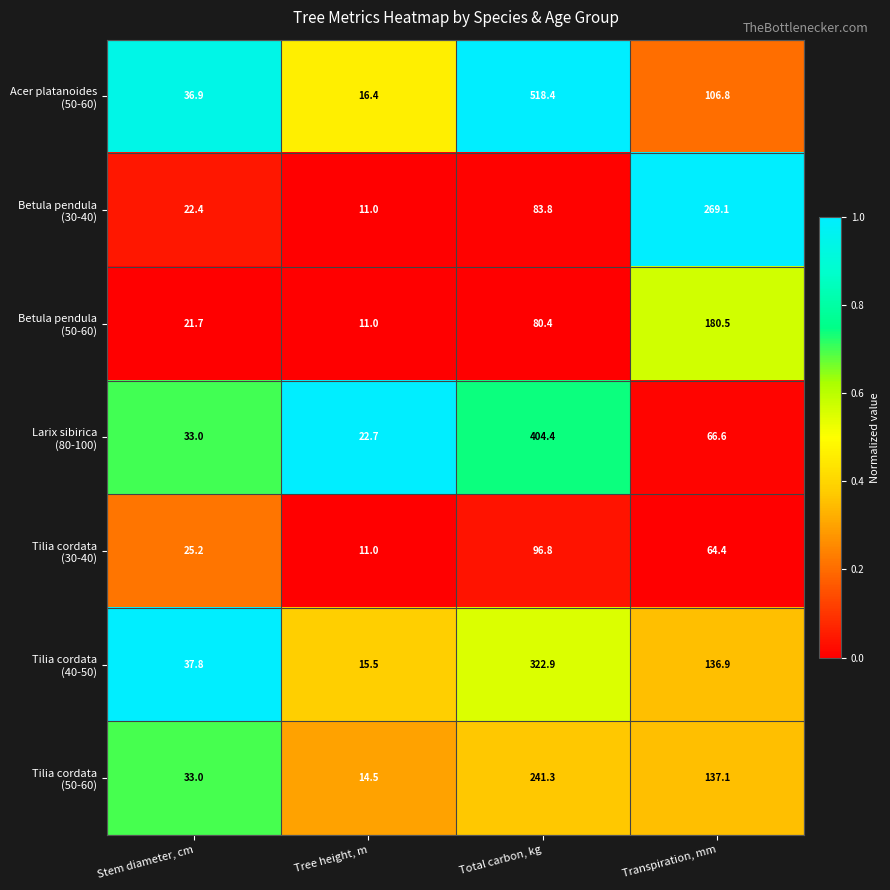

What is the smallest value displayed?

11.0